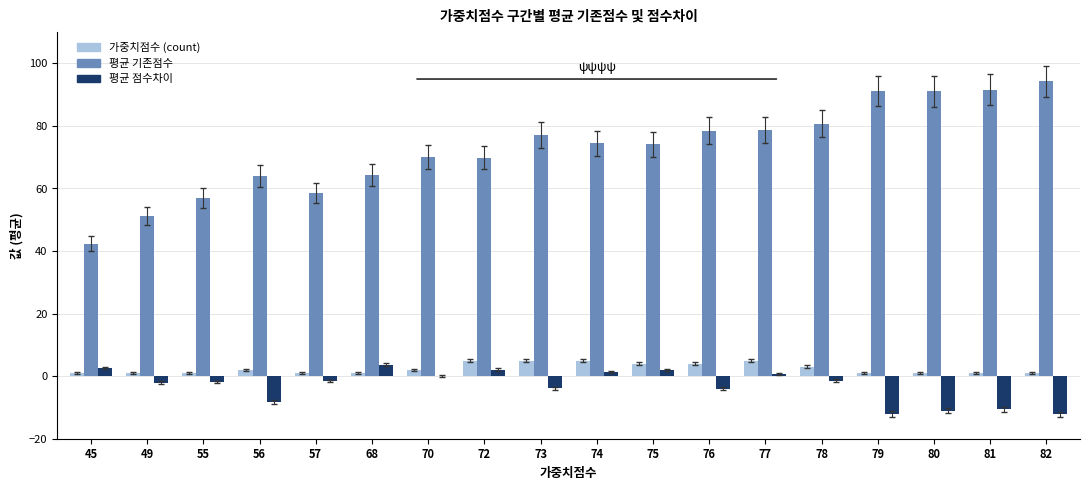

Which label corresponds to the largest value in the chart?

82